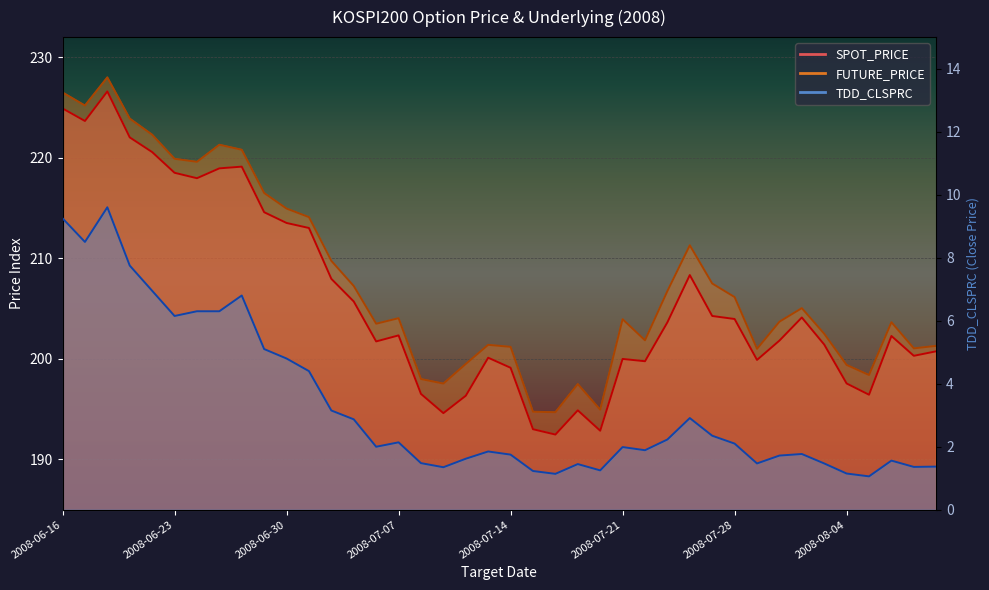

Reading left to right, transcribe all the data shown in this chart.

SPOT_PRICE: 224.9	223.7	226.6	222.0	220.6	218.5	218.0	218.9	219.1	214.6	213.5	213.0	208.0	205.7	201.7	202.3	196.5	194.6	196.3	200.1	199.1	193.0	192.5	194.9	192.9	200.0	199.8	203.6	208.3	204.3	204.0	199.9	201.8	204.1	201.4	197.6	196.4	202.3	200.3	200.8
FUTURE_PRICE: 226.5	225.2	228.0	223.9	222.3	219.9	219.6	221.3	220.8	216.5	214.9	214.1	209.8	207.2	203.5	204.1	198.0	197.6	199.5	201.4	201.2	194.8	194.7	197.5	194.9	203.9	201.8	206.8	211.3	207.5	206.2	201.0	203.7	205.1	202.5	199.4	198.4	203.7	201.1	201.3
TDD_CLSPRC: 9.2	8.5	9.6	7.8	7.0	6.2	6.3	6.3	6.8	5.1	4.8	4.4	3.1	2.9	2.0	2.1	1.5	1.4	1.6	1.9	1.8	1.2	1.1	1.4	1.2	2.0	1.9	2.2	2.9	2.4	2.1	1.5	1.7	1.8	1.5	1.1	1.1	1.6	1.4	1.4